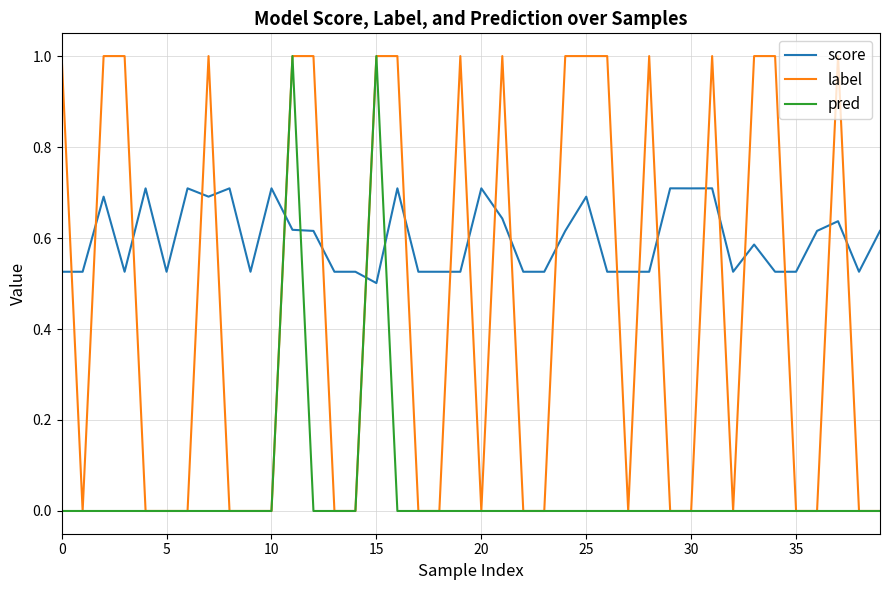

Rank the series by their average value, from lowest to highest.

pred, label, score